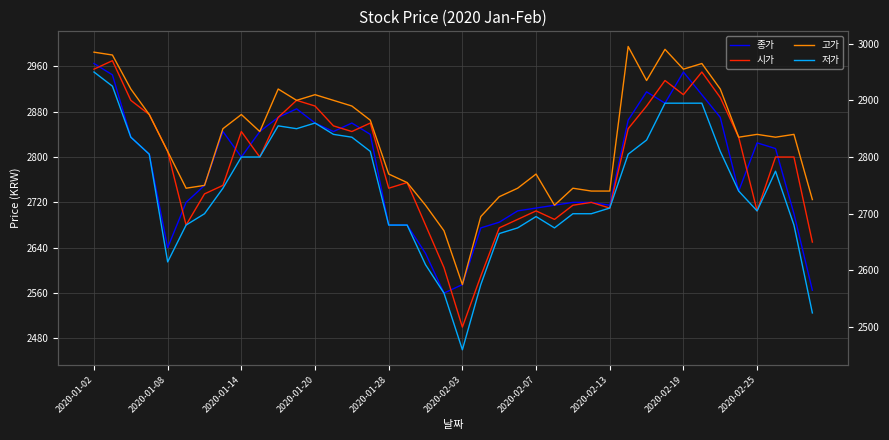

True or false: 종가 and 저가 cross at least once.

False